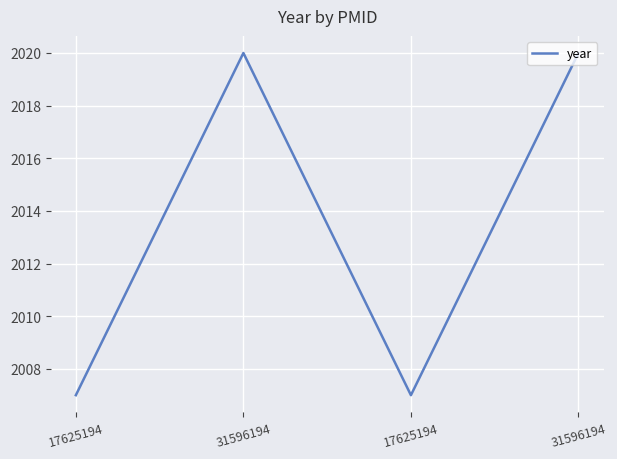

List the labels in order of value, largest first.

31596194, 31596194, 17625194, 17625194